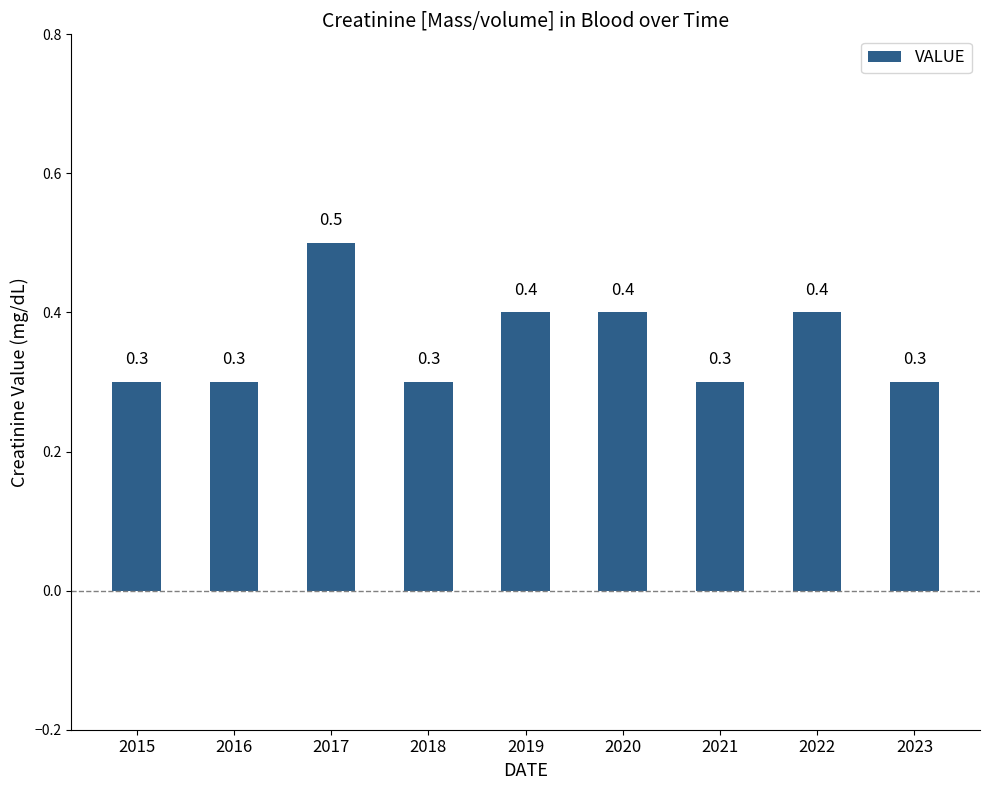

Reading left to right, extract all data points from this chart.

2015=0.3	2016=0.3	2017=0.5	2018=0.3	2019=0.4	2020=0.4	2021=0.3	2022=0.4	2023=0.3